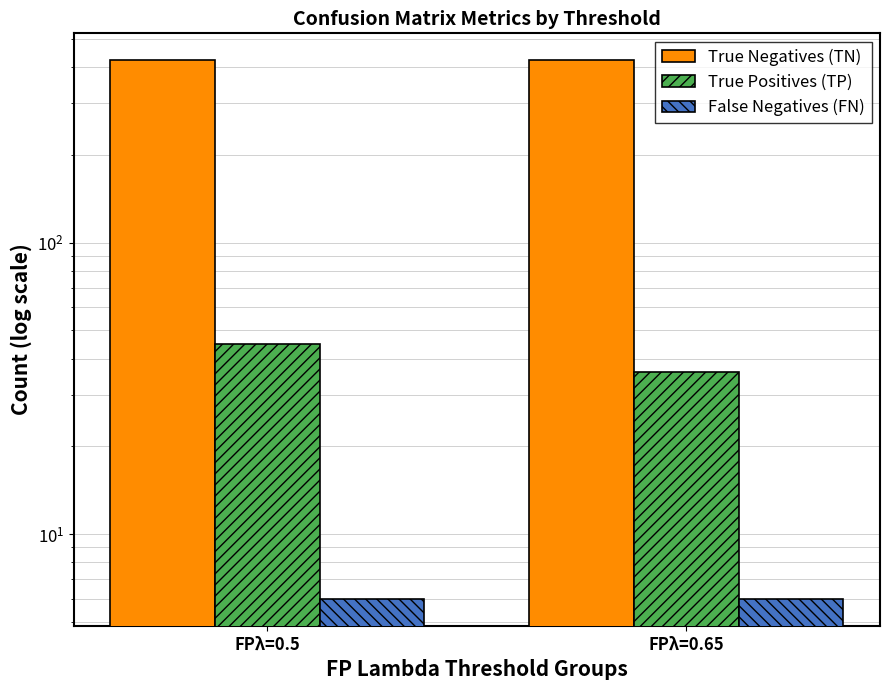

What is the difference between the True Positives (TP) values at FPλ=0.65 and FPλ=0.5?

9